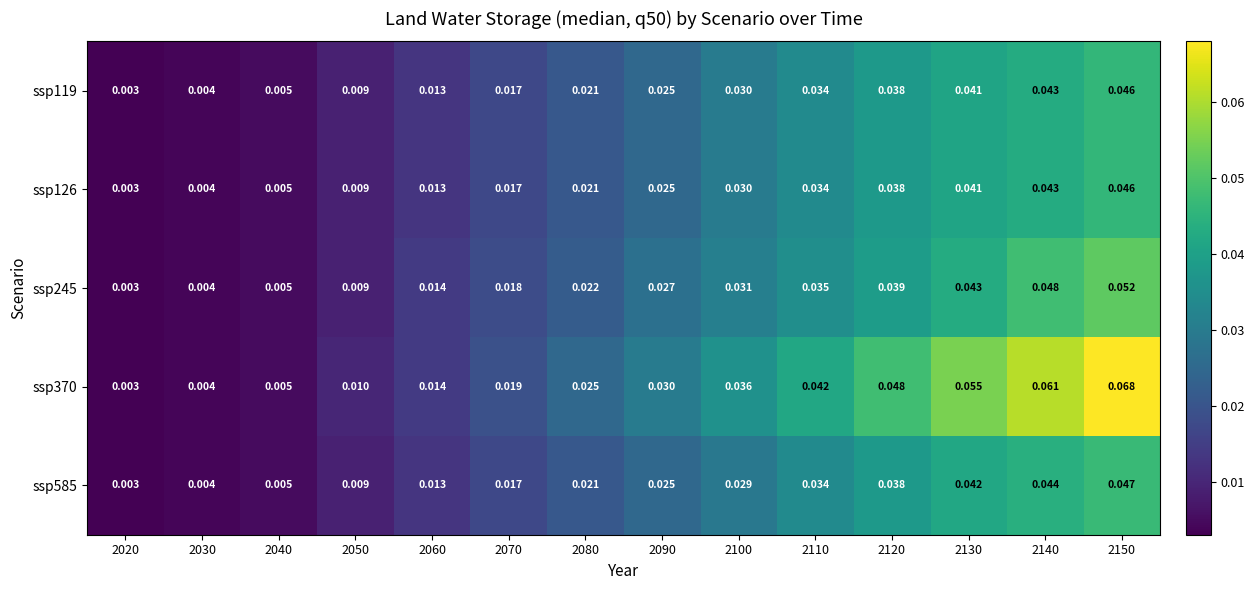

Is the value of ssp119 at 2080 greater than the value of ssp245 at 2130?

No